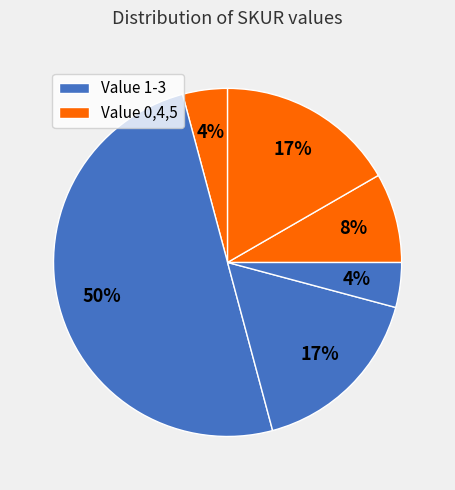

How many slices are in this pie chart?

6